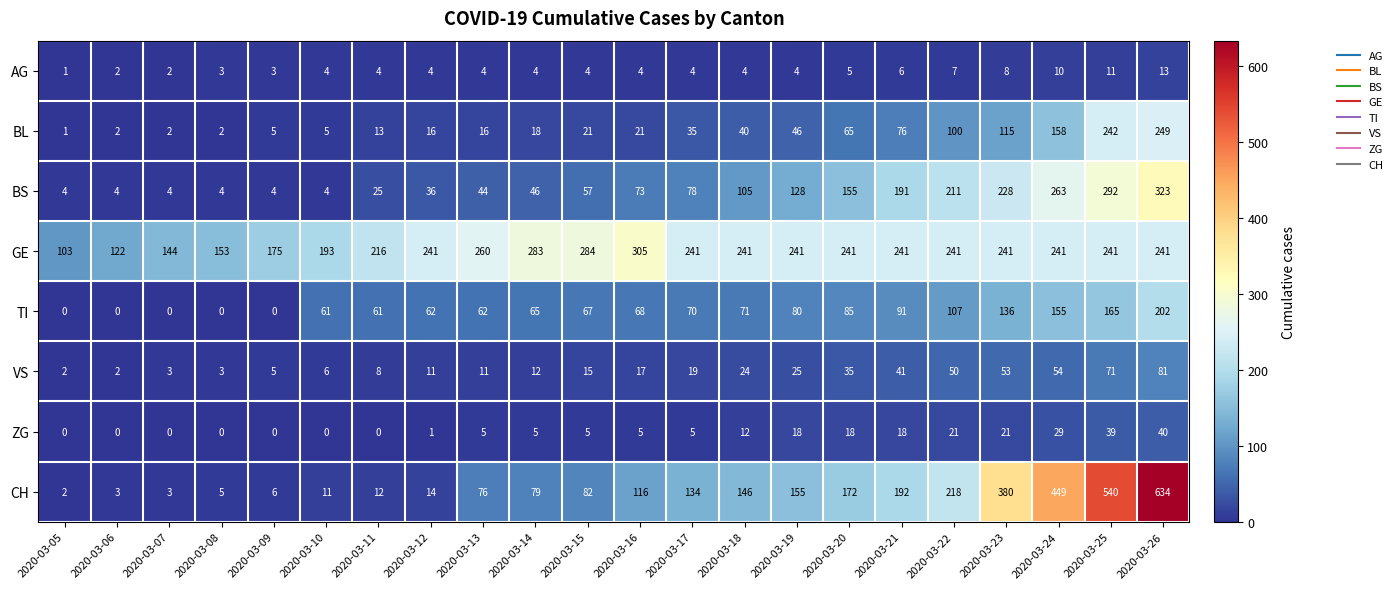

At which label does GE reach its minimum?

2020-03-05